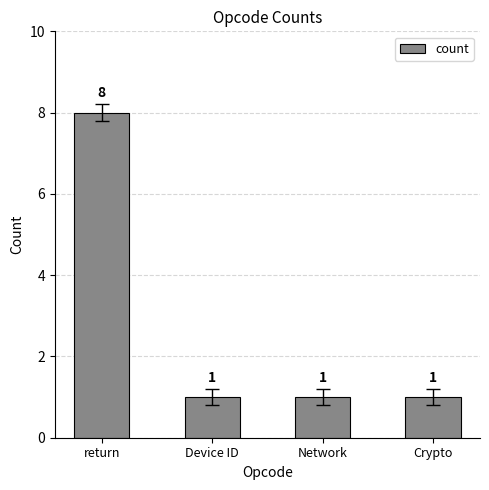

The chart shows a value of 2 at Crypto. True or false?

False